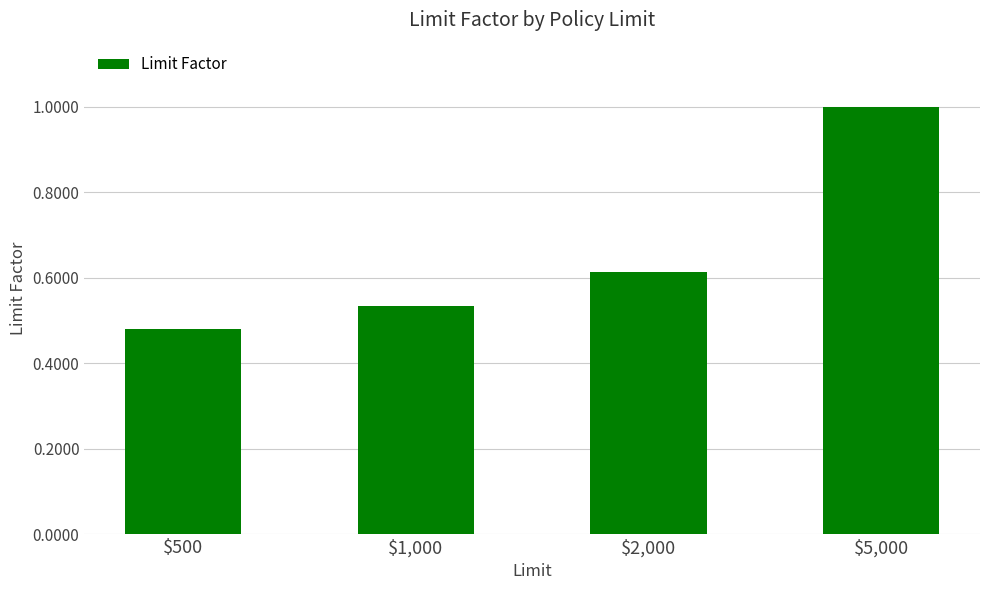

What is the label of the 2nd bar from the right?

$2,000